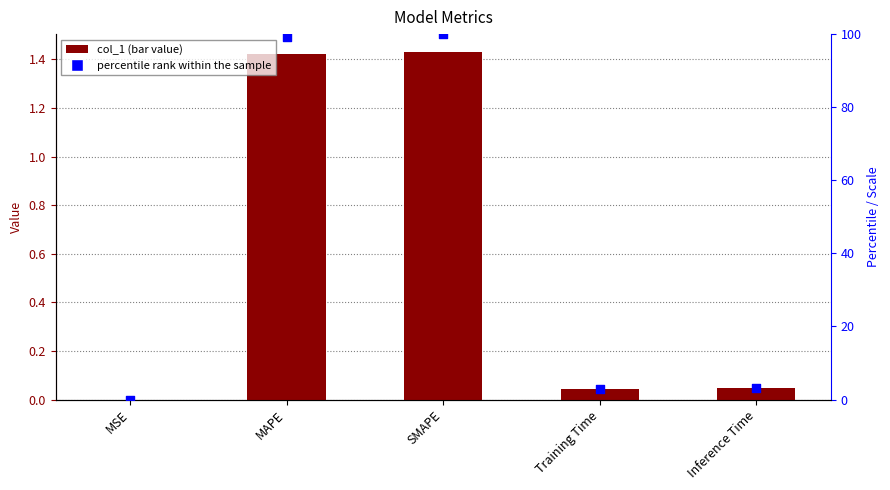

What is the total value across all series at Training Time?

3.0